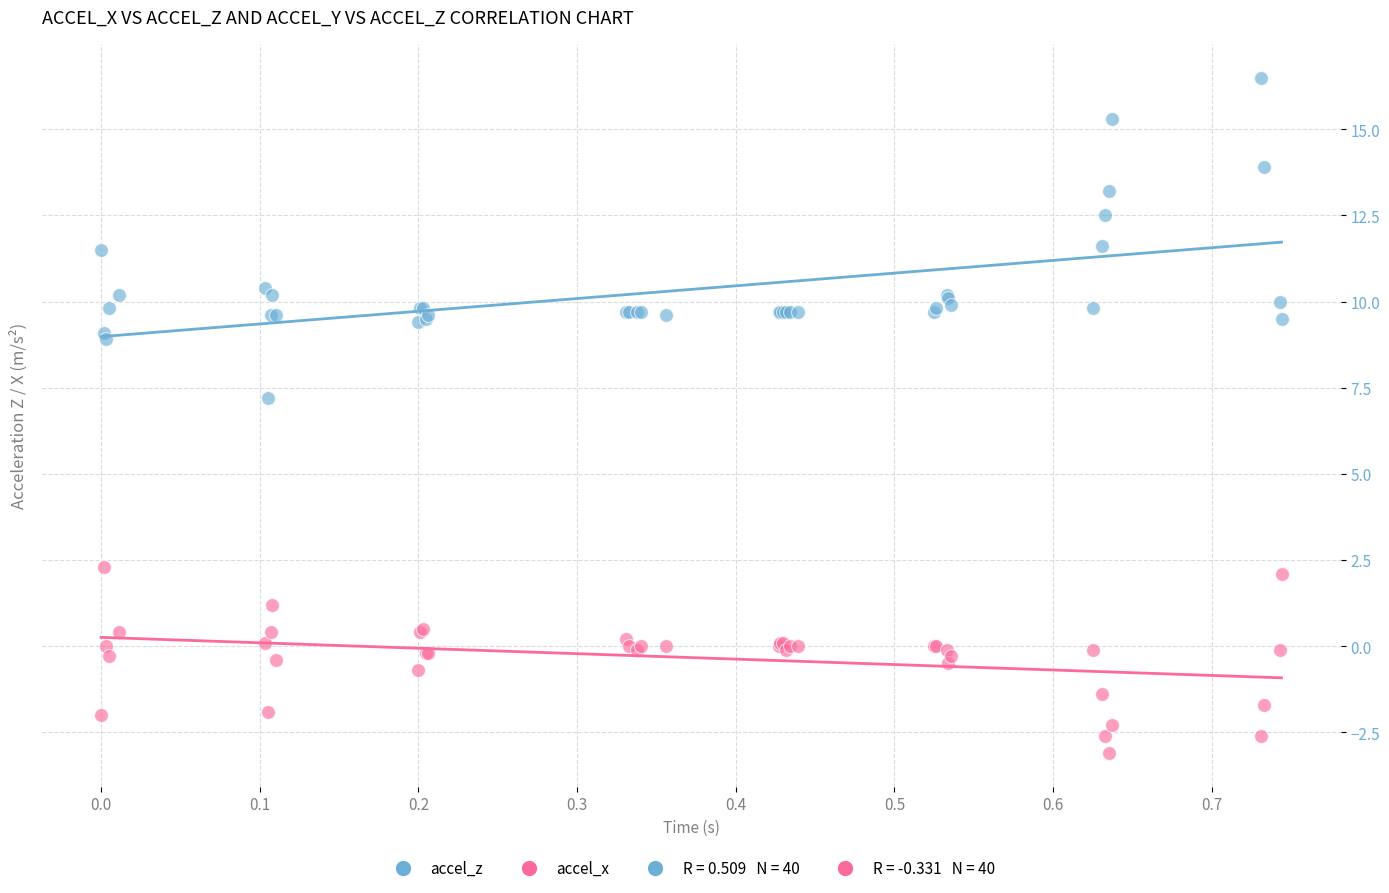

Across all series, what Y value is closest to 6?

7.2